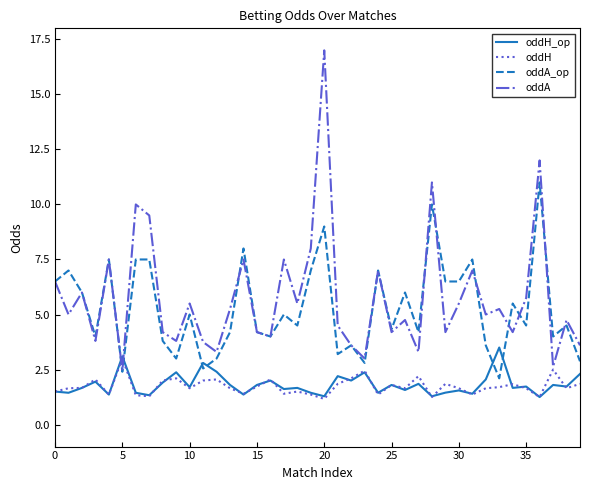

What are all the series names shown in the legend?

oddH_op, oddH, oddA_op, oddA